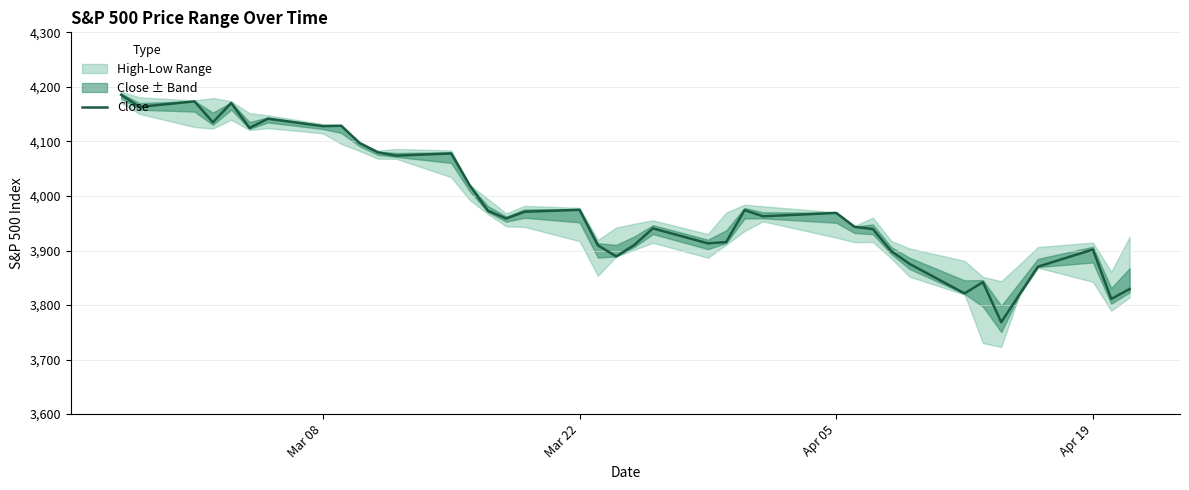

What is the highest value of the Close series?

4185.5